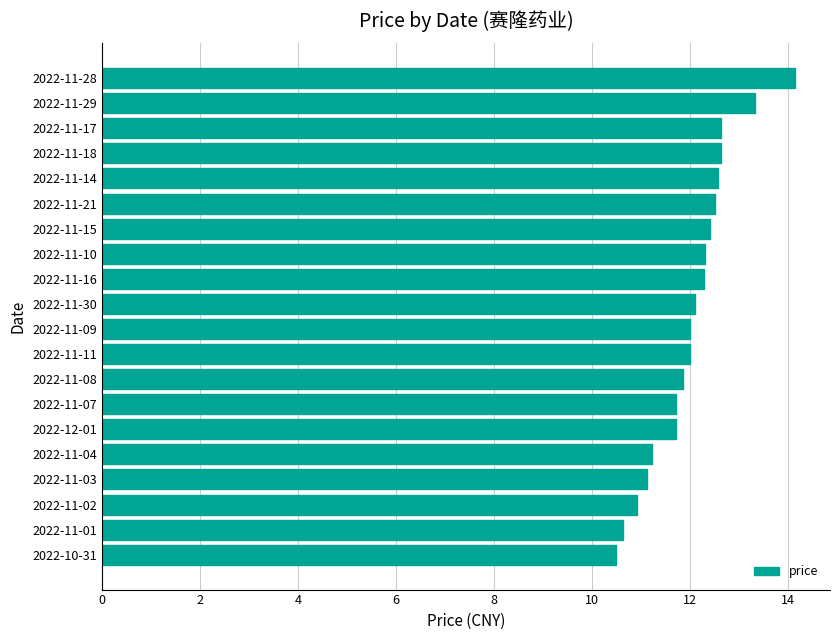

What value does the data have at 2022-11-01?

10.6